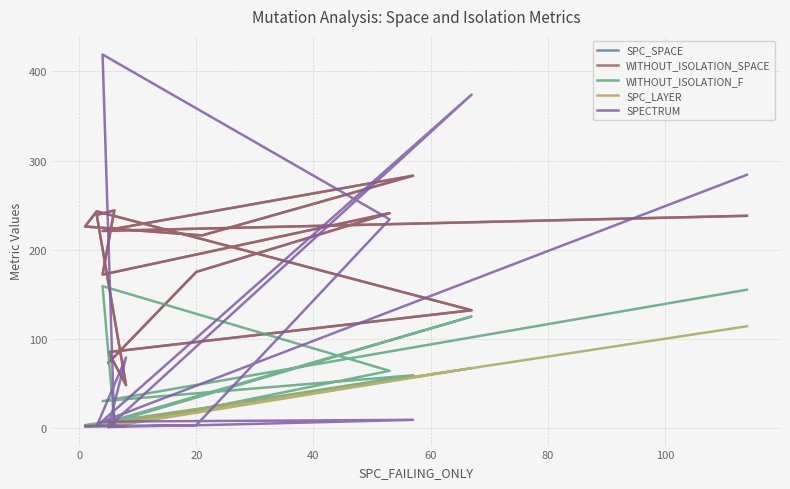

What is the average value of the SPC_LAYER series?

24